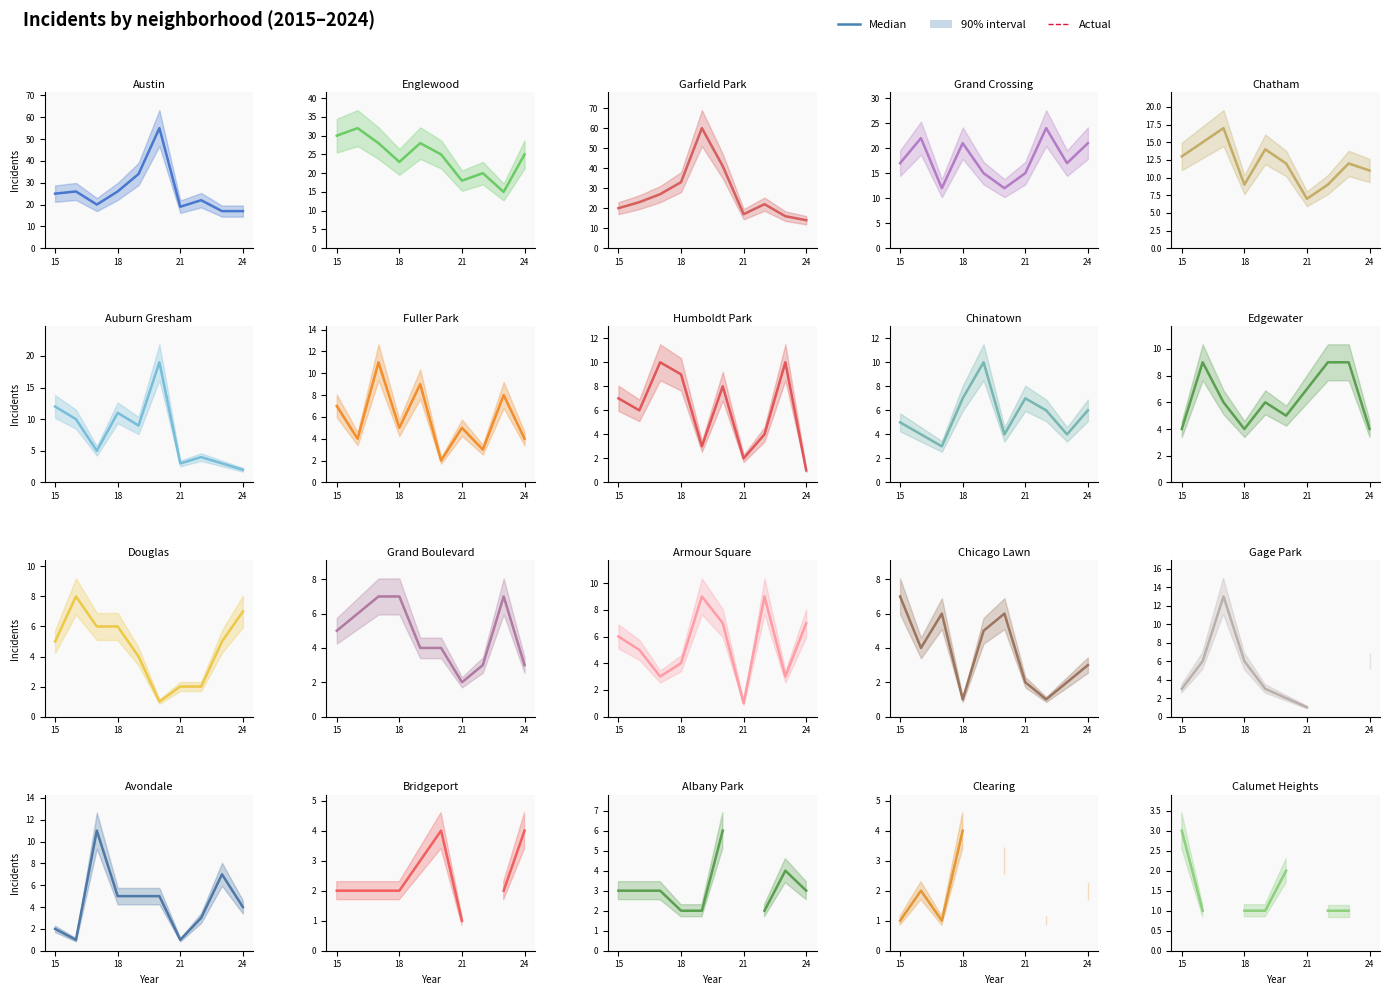

List the series in order of their peak value, lowest first.

Median, Actual